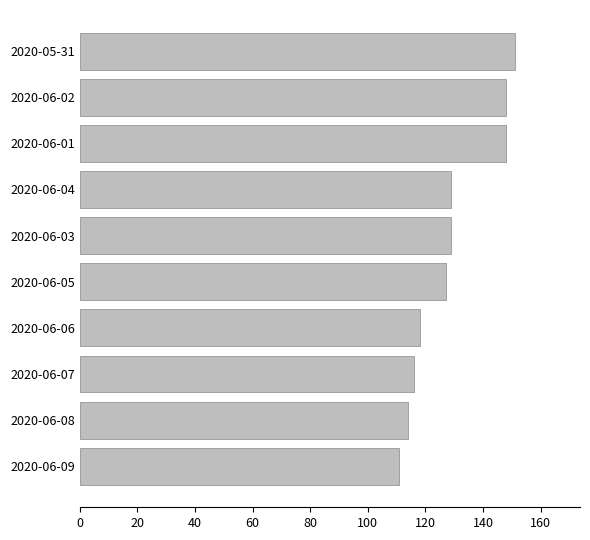

What is the sum of all values?

1291